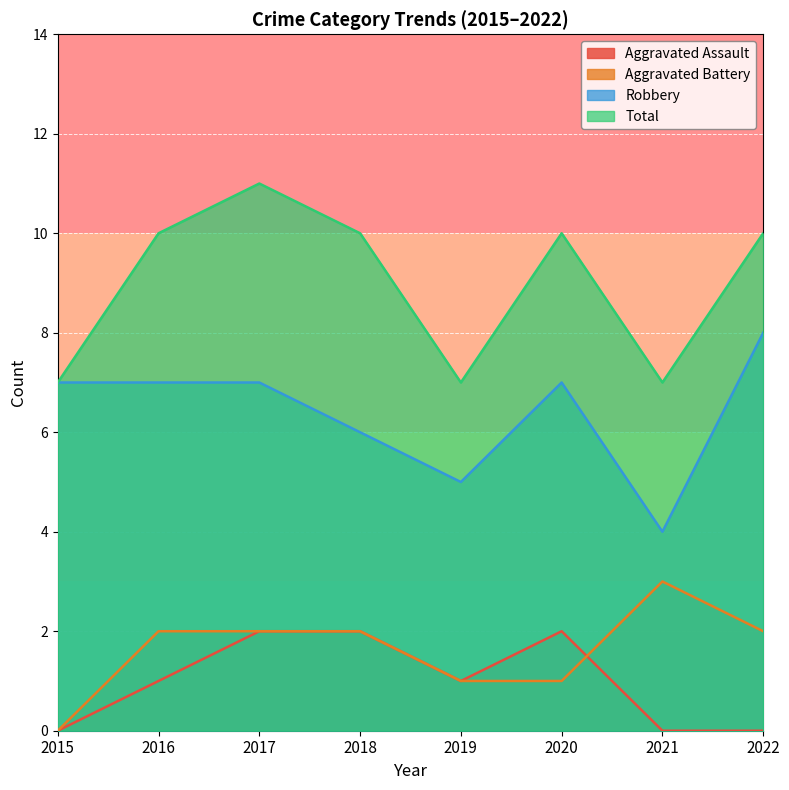

What is the value of the Robbery point at the 7th from the left?

4